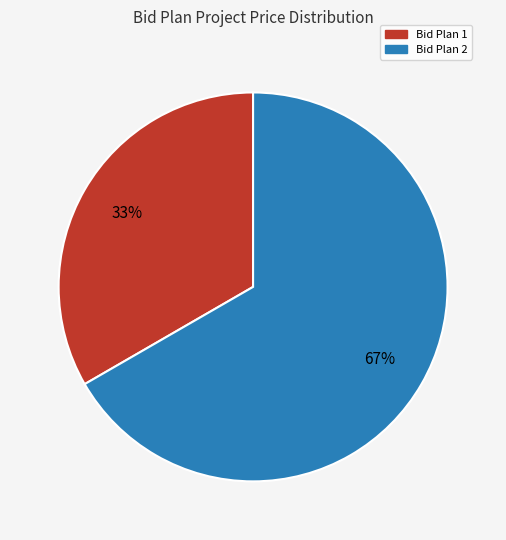

What is the largest slice in the pie chart?

Bid Plan 2